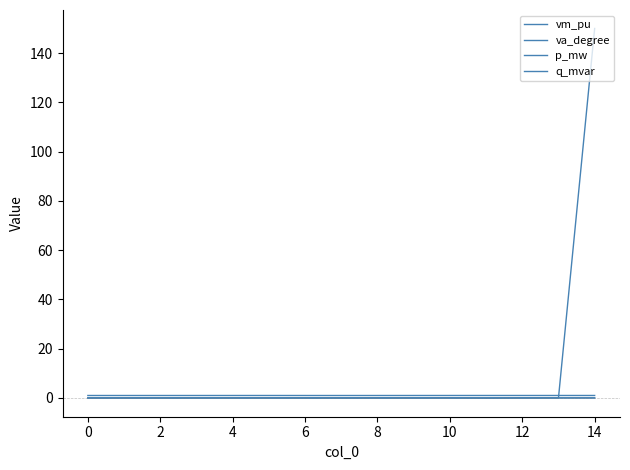

At which category does the chart reach its minimum across all series?

11